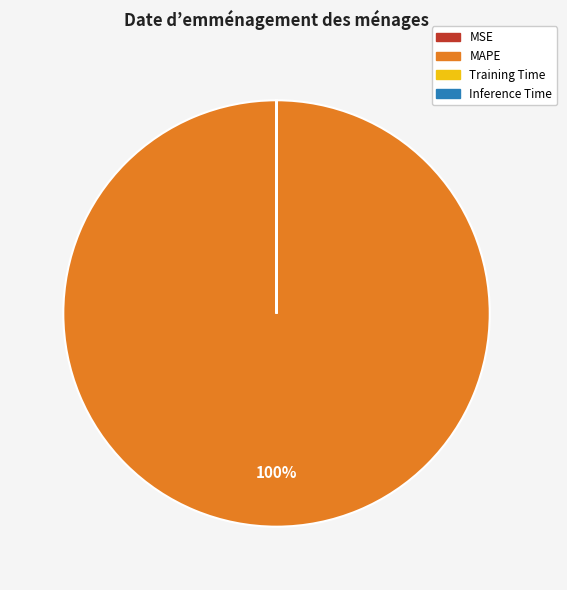

What is the majority slice?

MAPE